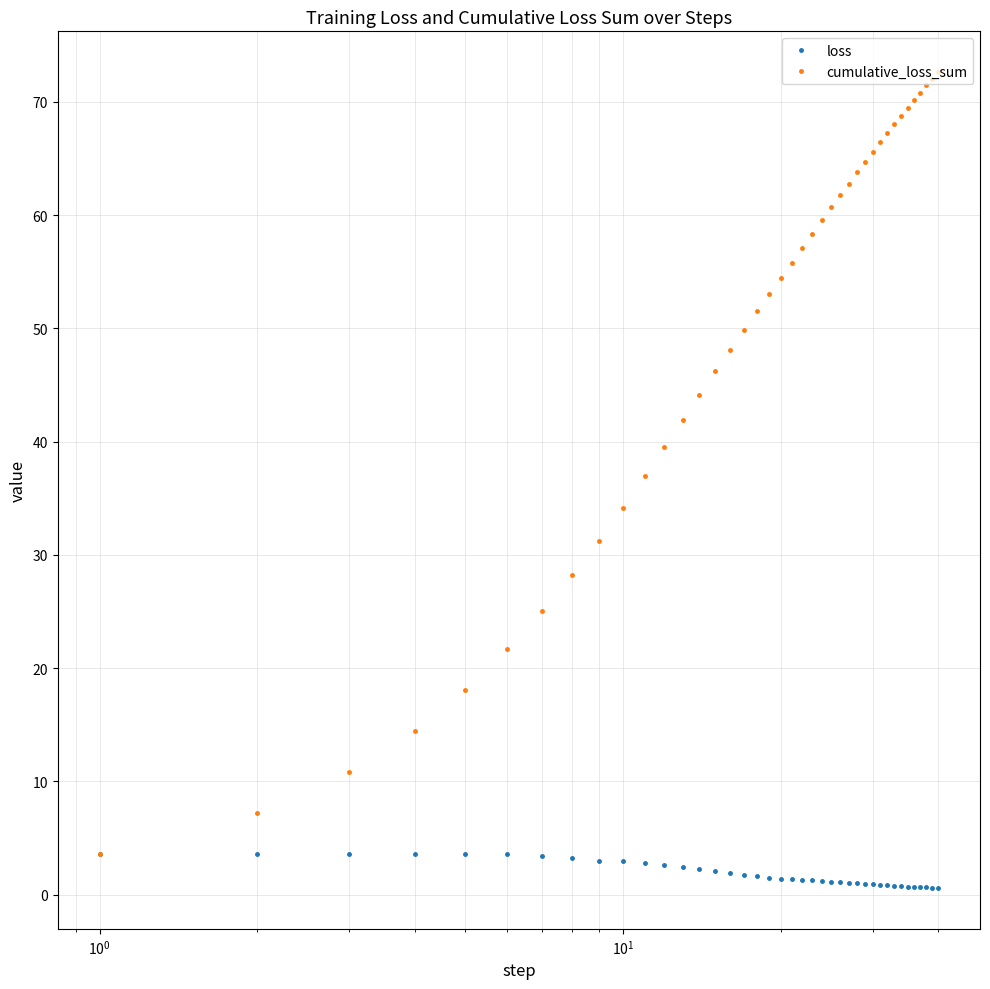

Rank the series by their average value, from highest to lowest.

cumulative_loss_sum, loss